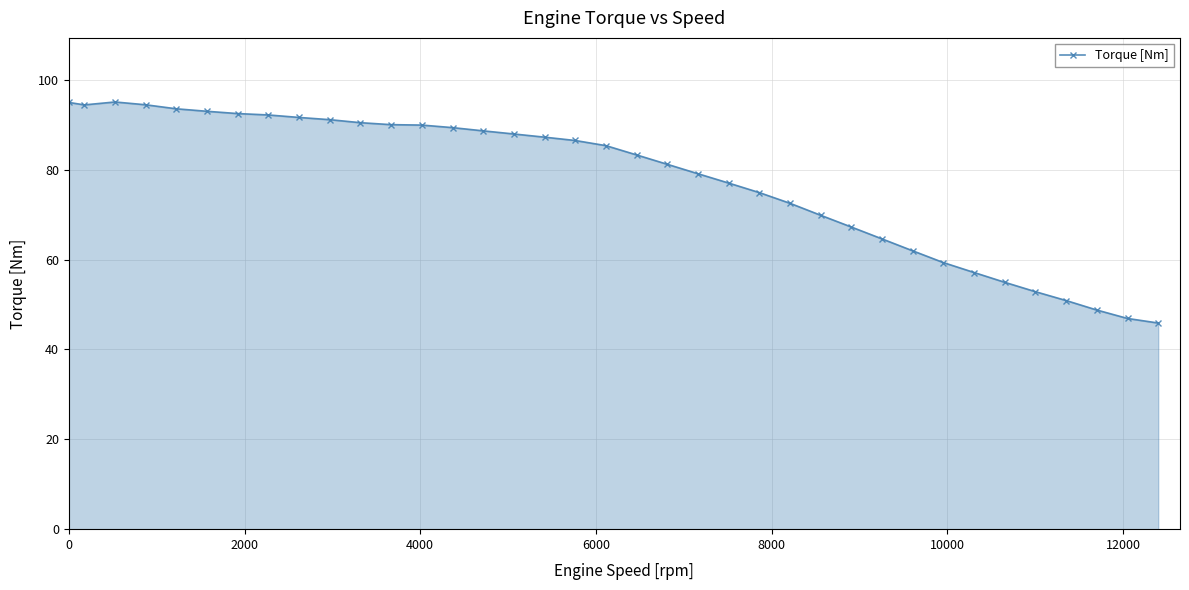

What is the minimum value shown in the chart?

45.9